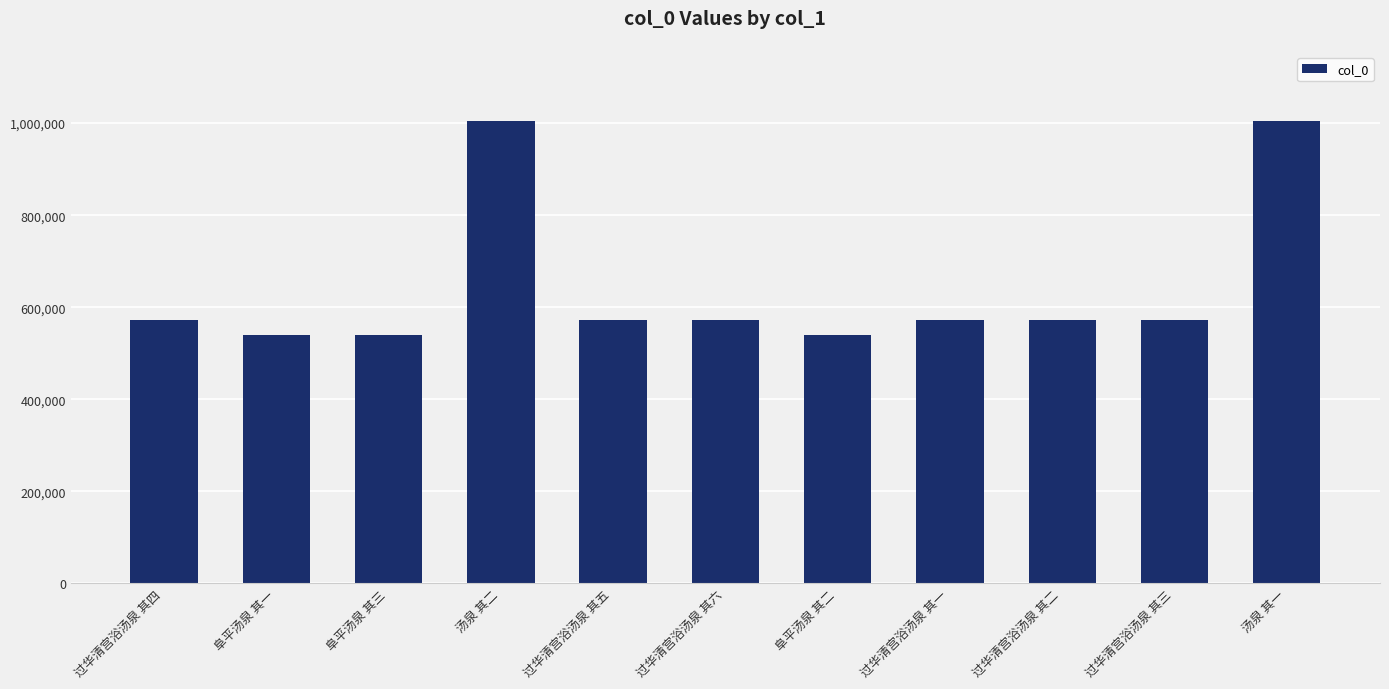

What is the label of the 11th bar from the left?

汤泉 其一